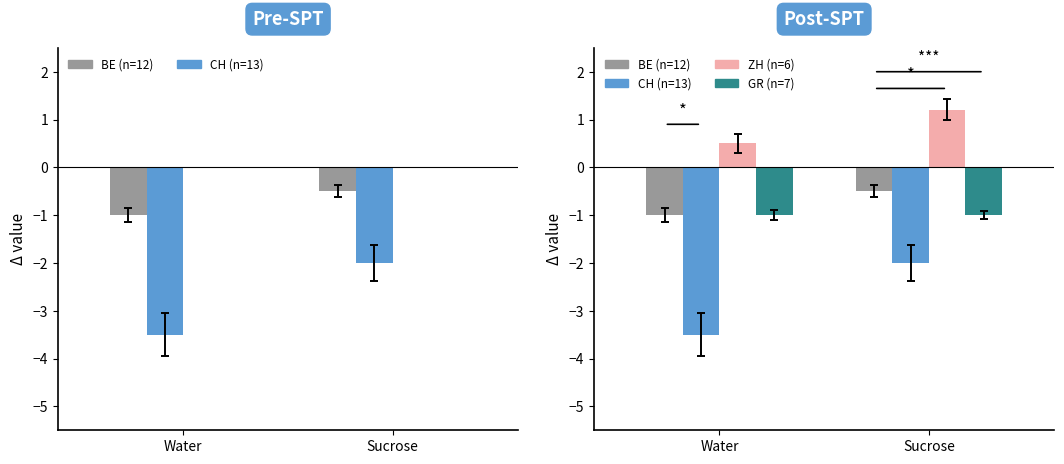

Which category has the lowest value in the GR (n=7) series?

Water